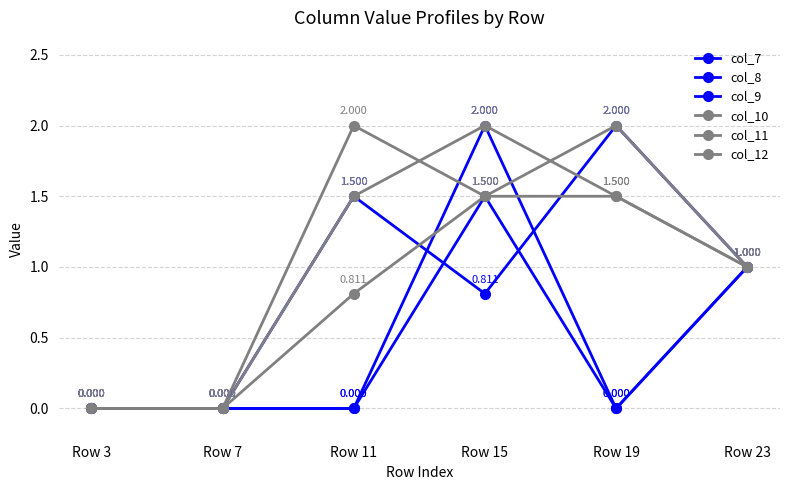

Where does the col_11 series first go above 1?

Row 11